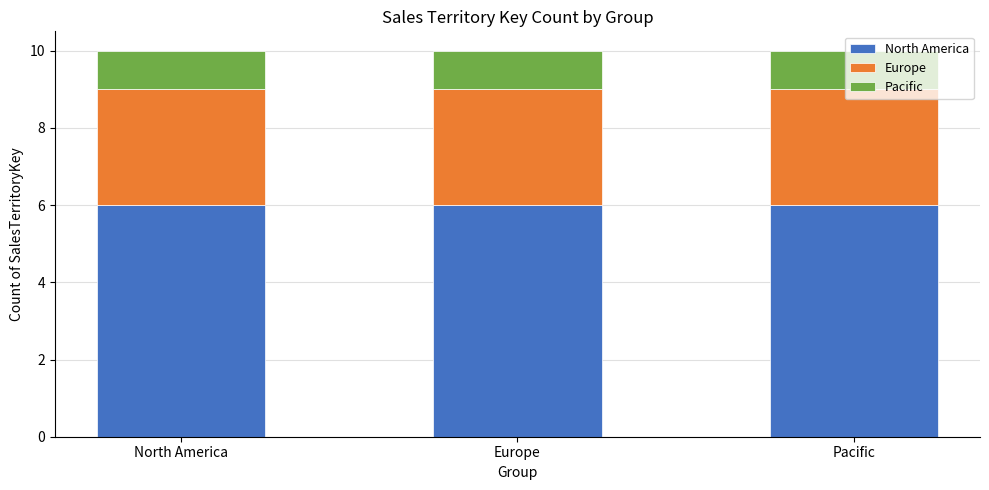

What is the approximate value of North America at North America?

6